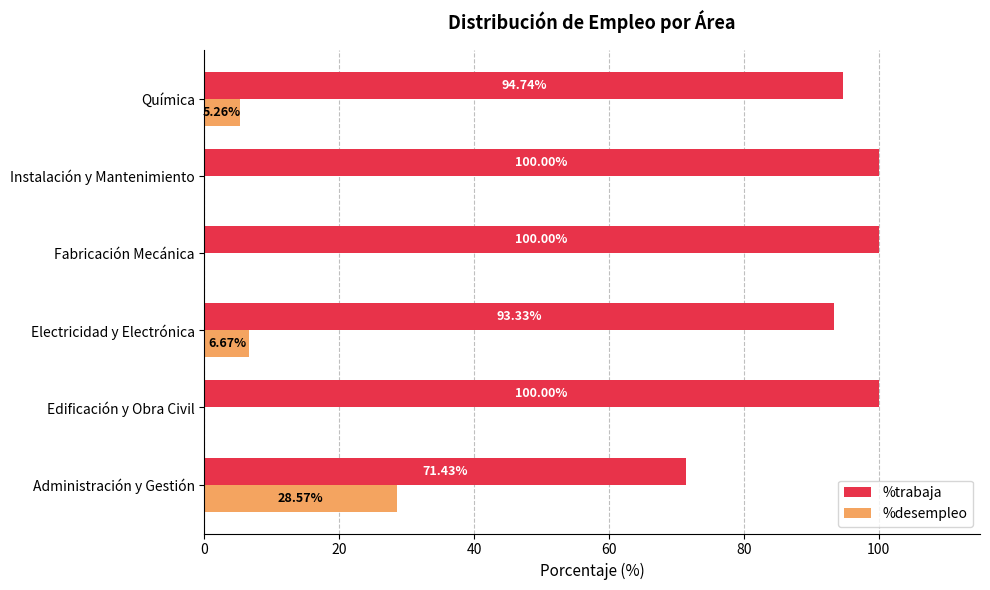

At which label is %trabaja closest to 85?

Electricidad y Electrónica